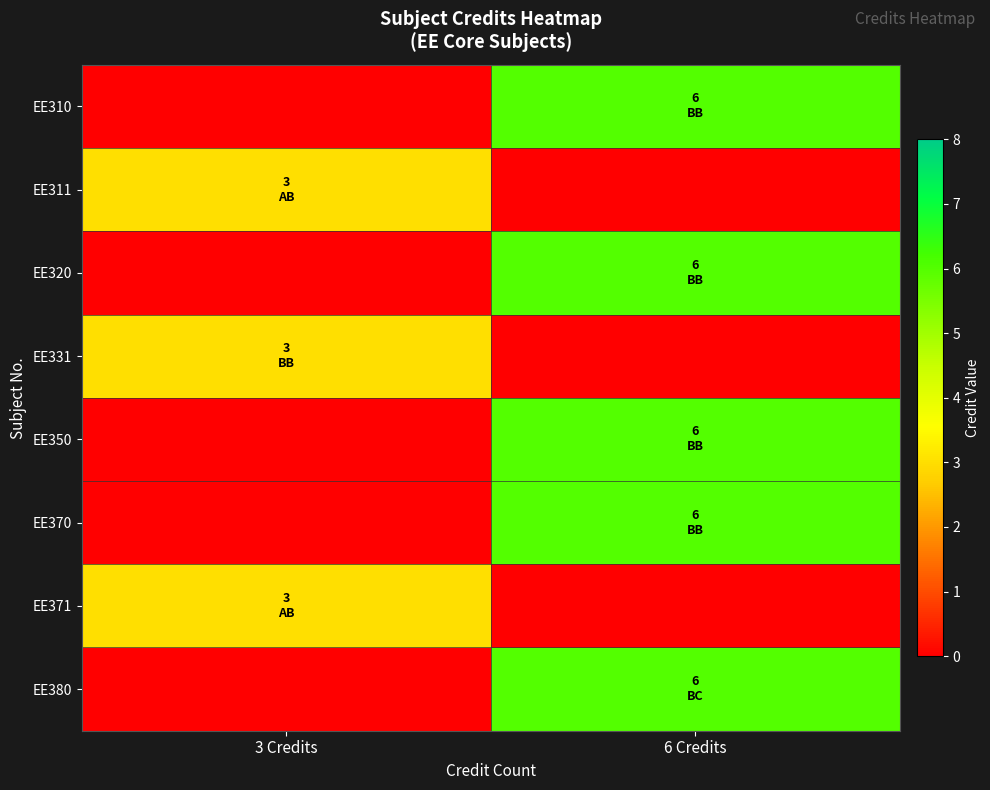

Which has a higher value, 6 Credits or 3 Credits?

6 Credits